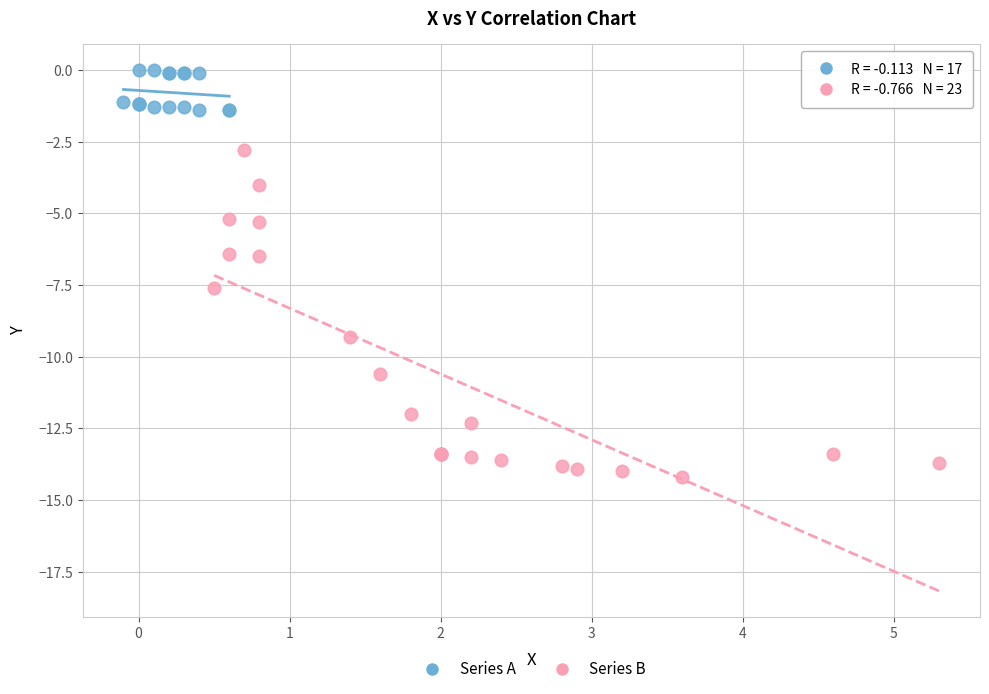

Which series has the largest Y range (max minus min)?

Series B